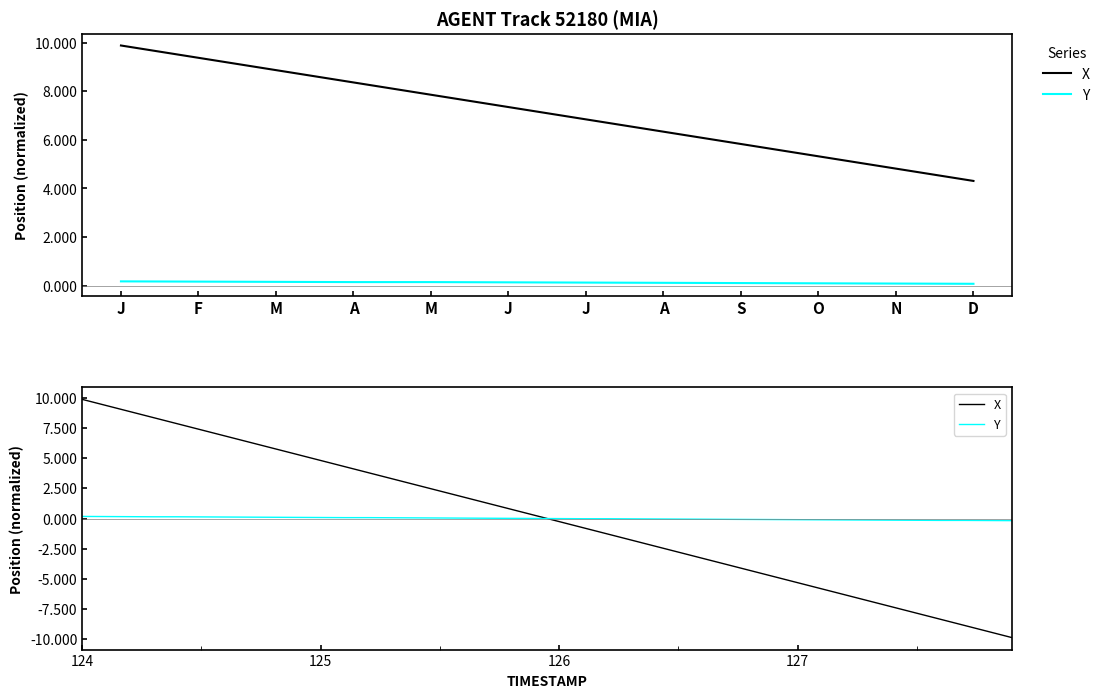

What is the label of the 31st point from the left?

127